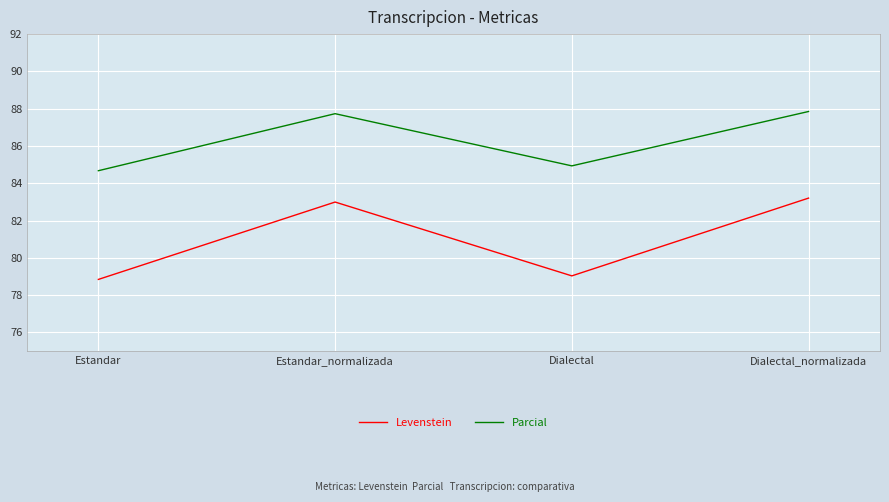

At which category is the sum across all series the highest?

Dialectal_normalizada